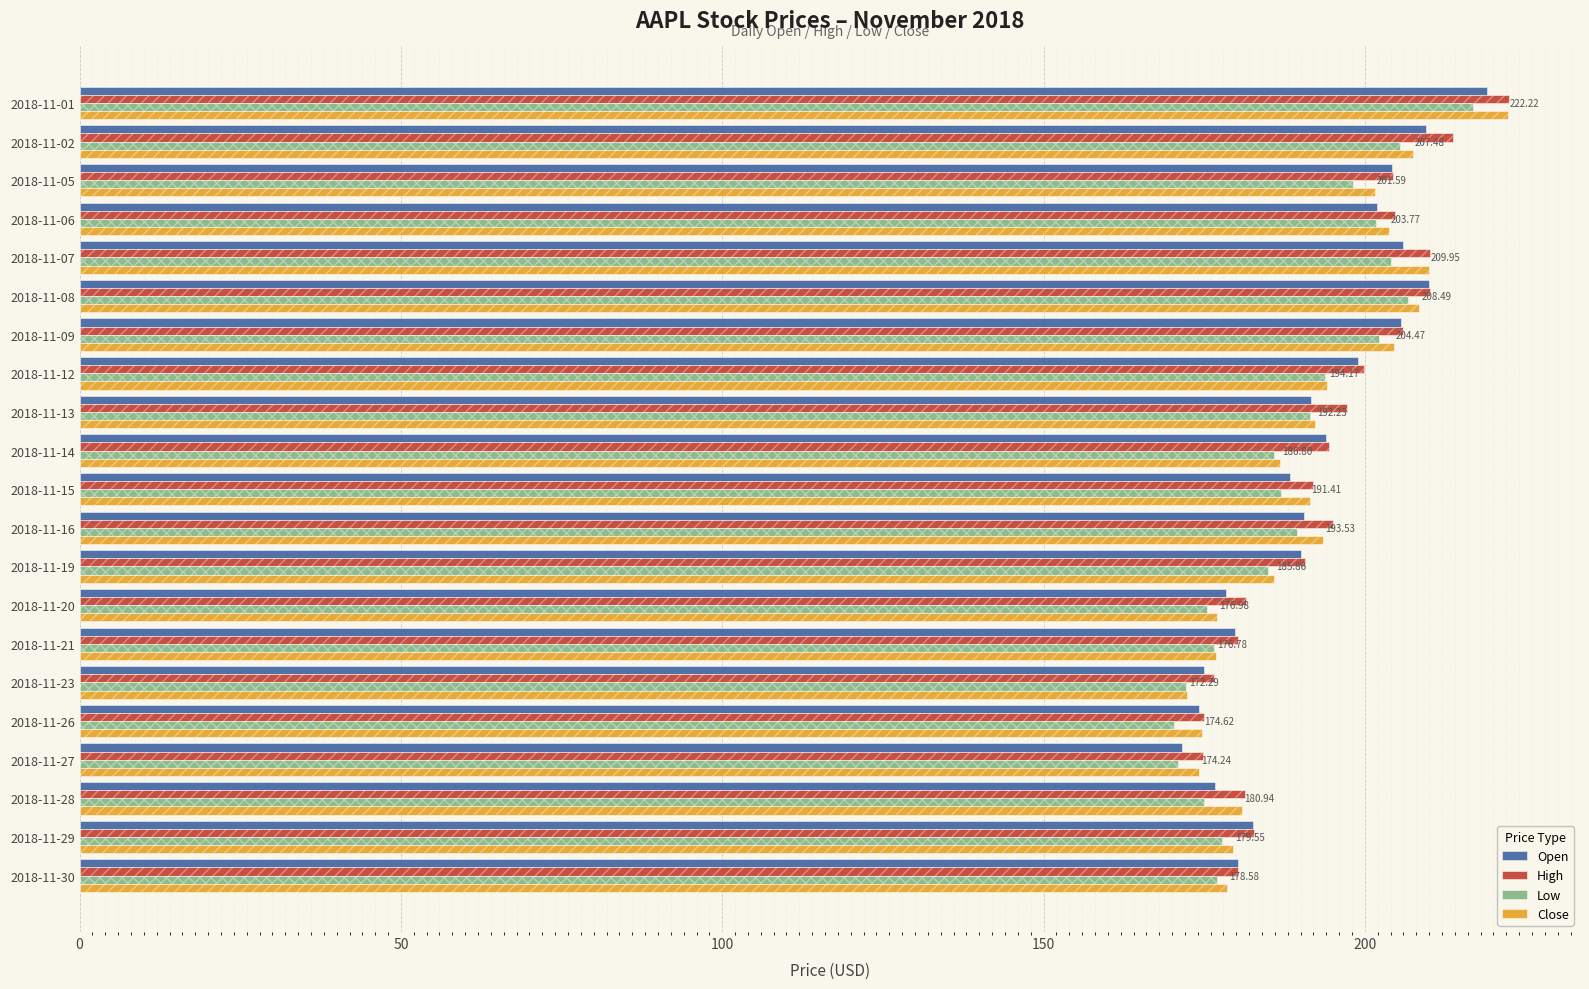

Rank the series at 2018-11-27 from lowest to highest value.

Low, Open, Close, High